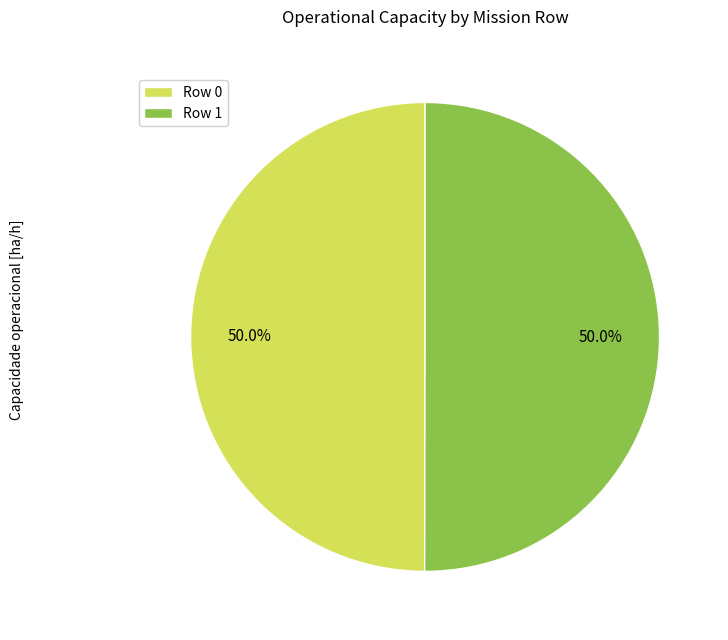

Is it true that Row 0 is 50% of the pie?

True